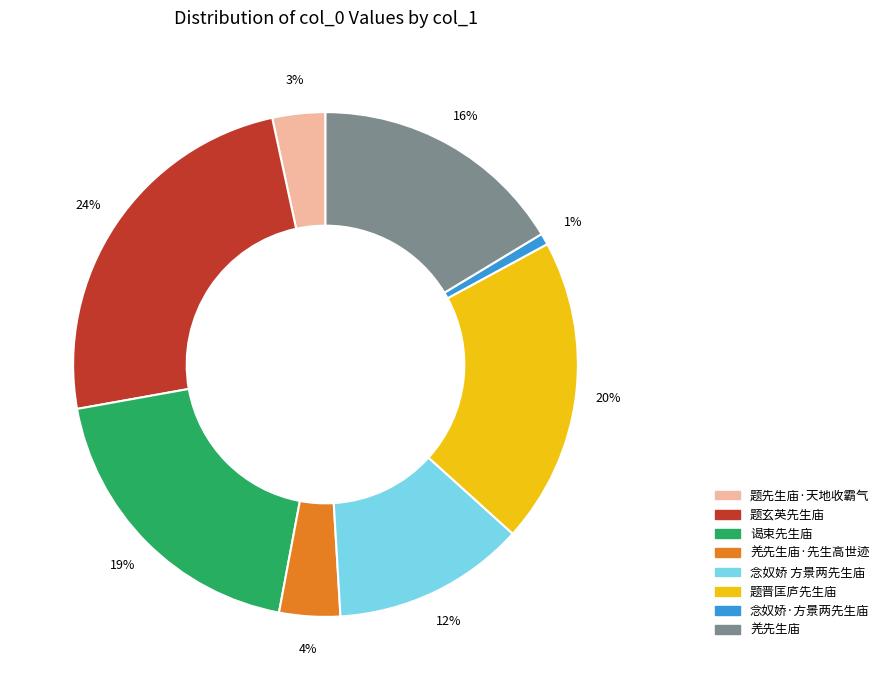

How many segments does this pie chart have?

8